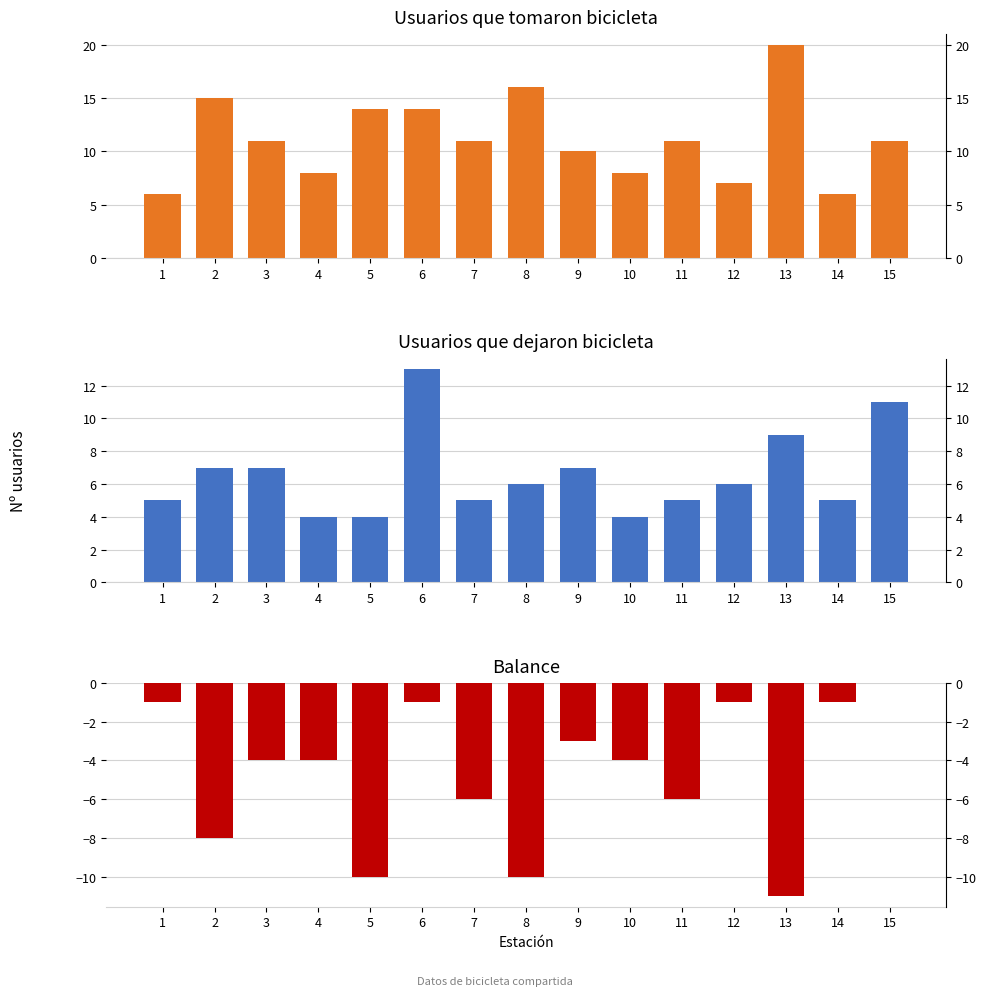

Count the number of data series in this chart.

3